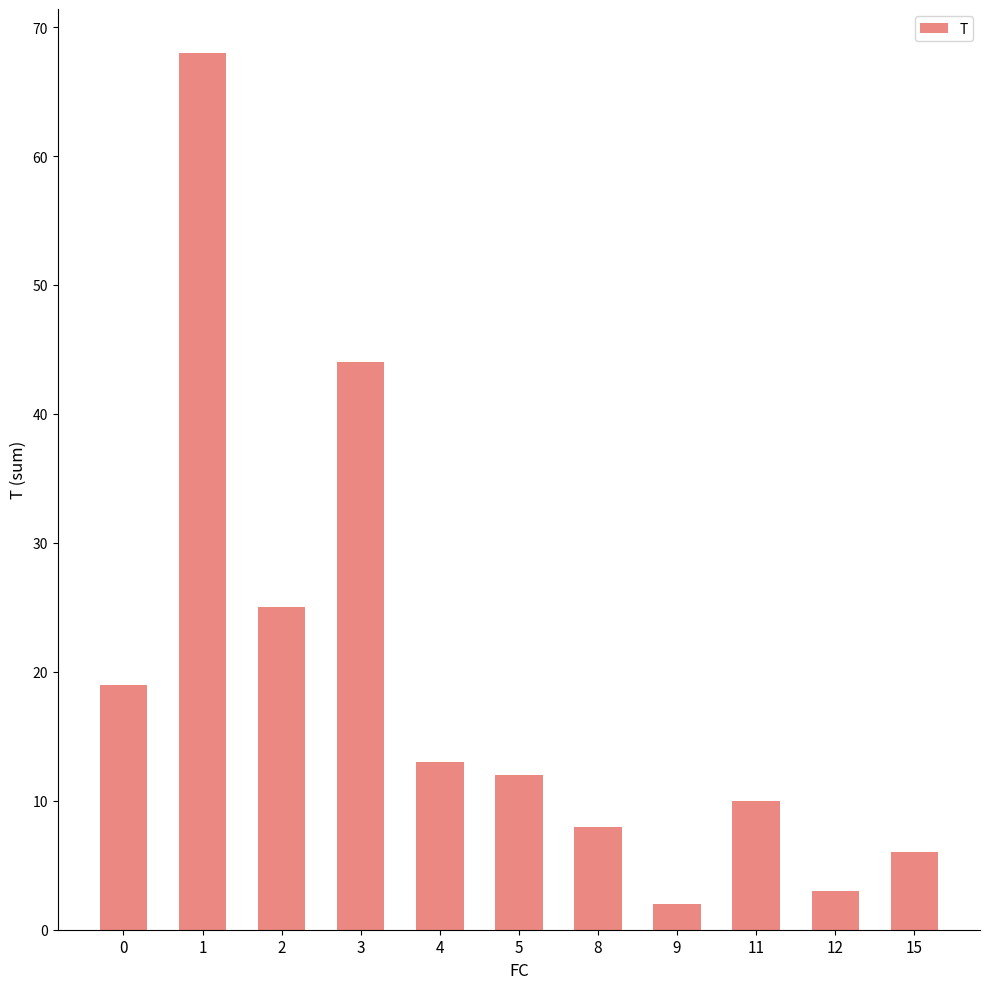

Are the bars horizontal?

No